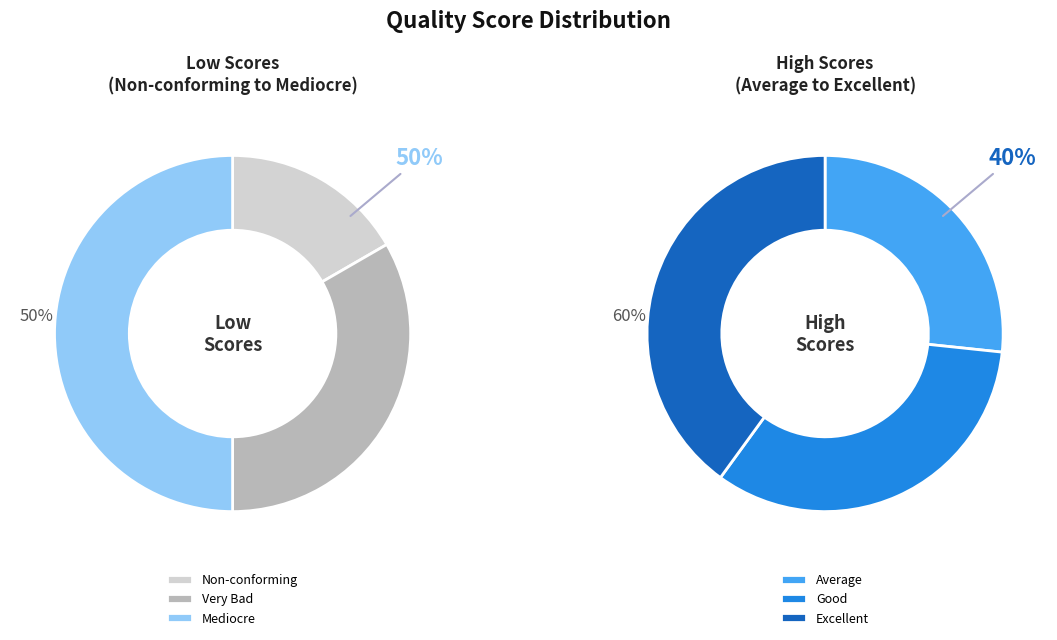

Which slice is the smallest?

Non-conforming